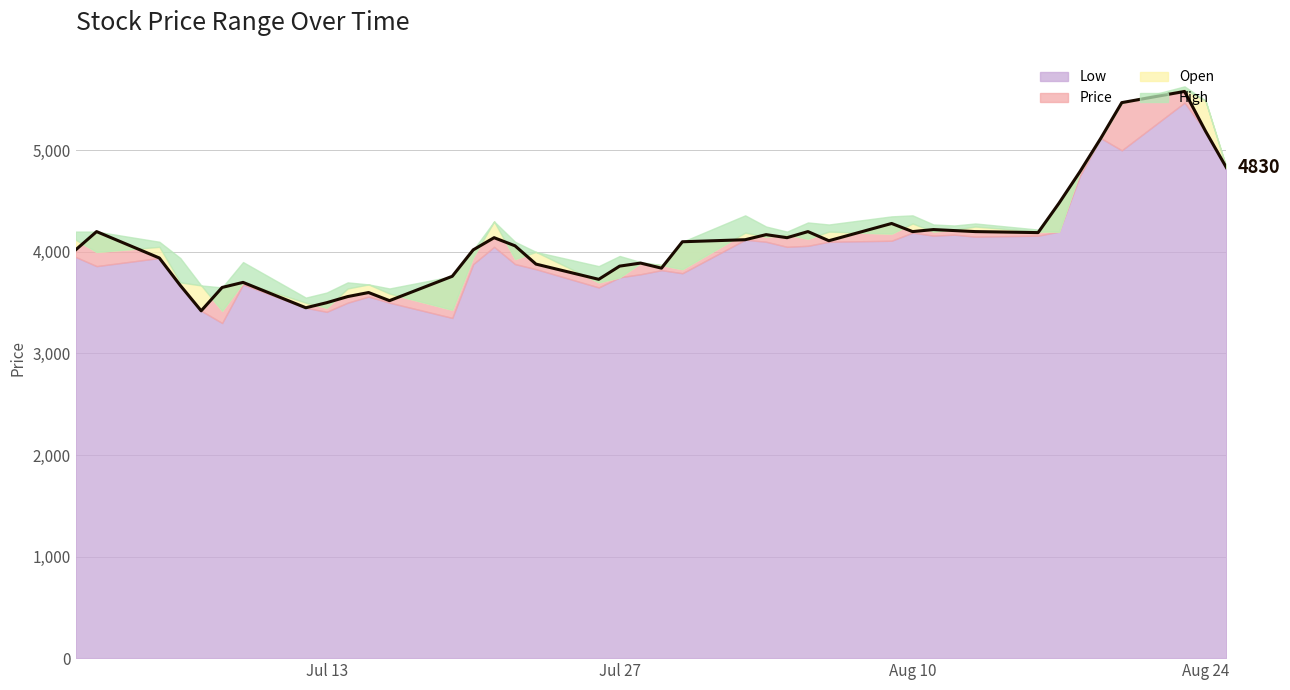

Reading left to right, transcribe all the data shown in this chart.

4020	4200	3940	3670	3420	3650	3700	3450	3500	3560	3600	3520	3760	4020	4140	4060	3880	3730	3860	3890	3840	4100	4120	4170	4140	4200	4110	4280	4200	4220	4210	4200	4190	4480	4790	5120	5470	5580	5190	4830